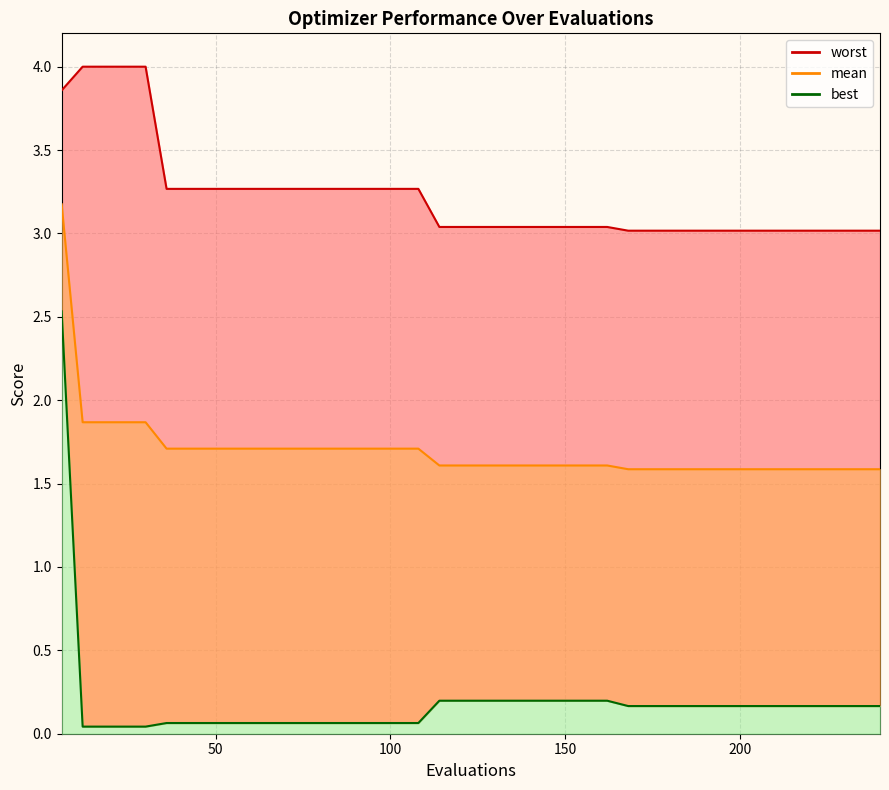

How many series are shown in this chart?

3